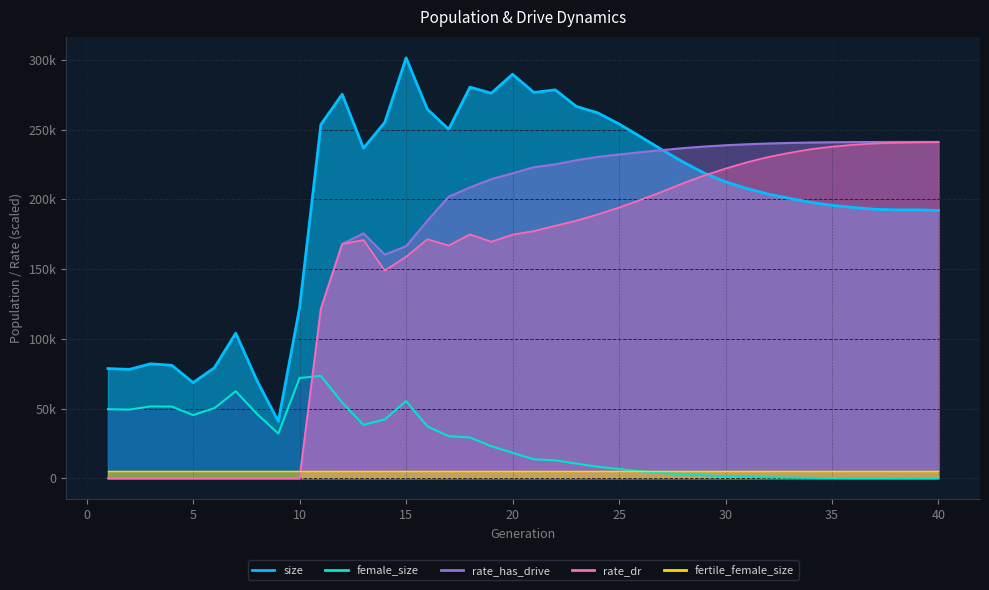

What is the difference between the maximum and minimum values in the female_size series?

73366.0